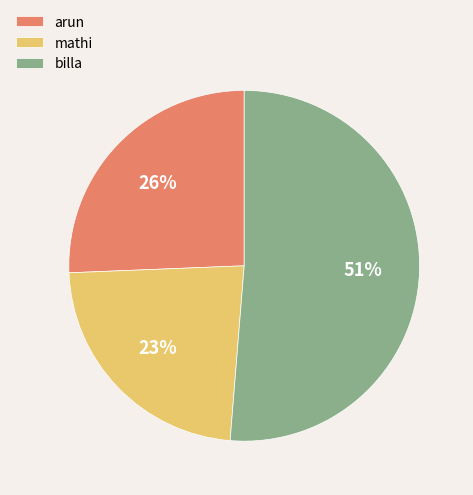

To the nearest percent, what is the average slice percentage?

33%